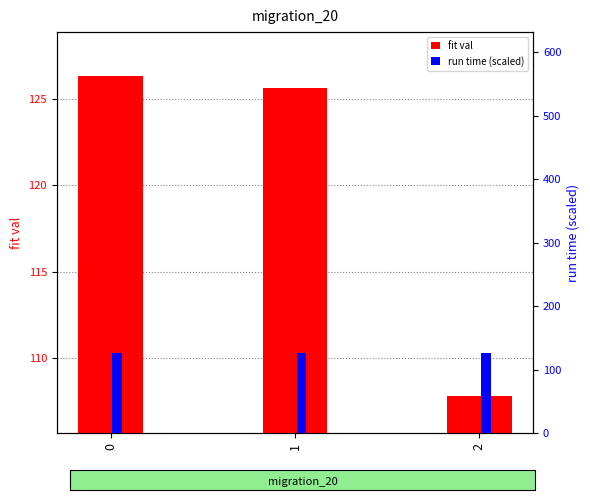

The value of fit val at 0 is 126.3. True or false?

True